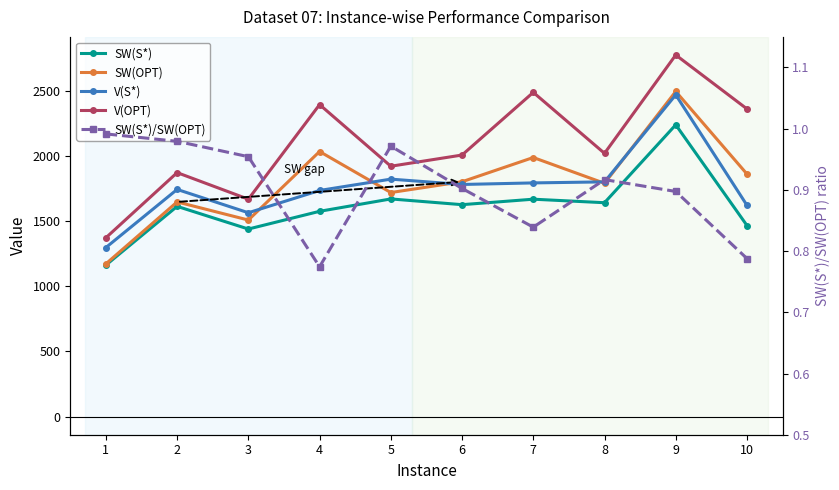

How many interior local valleys does the SW(OPT) series have?

3